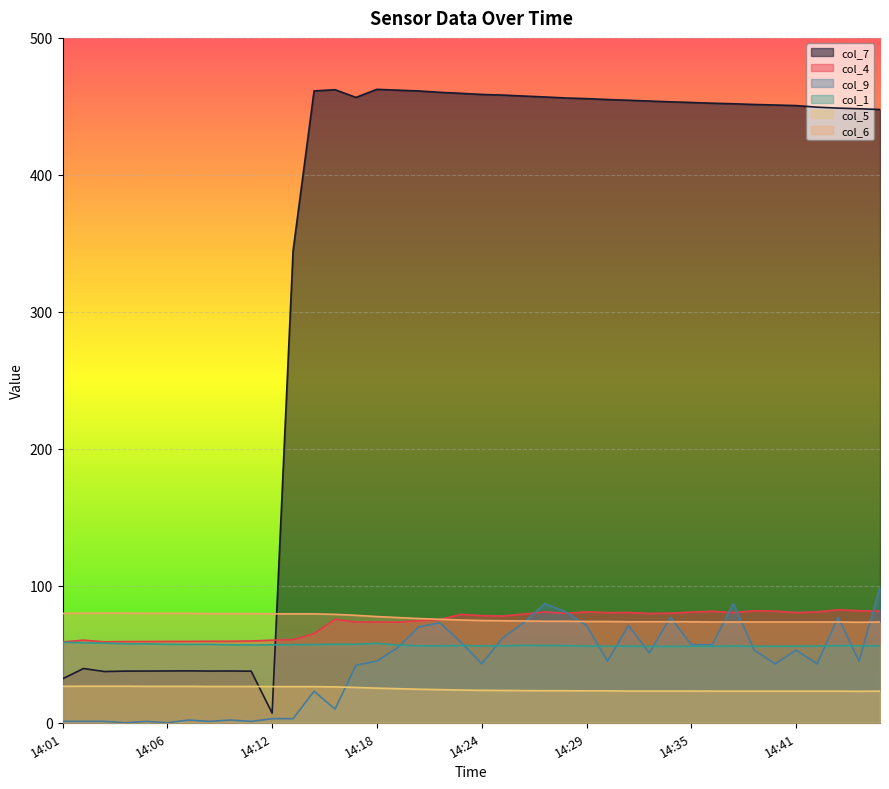

At which label is col_7 closest to 234?

14:13